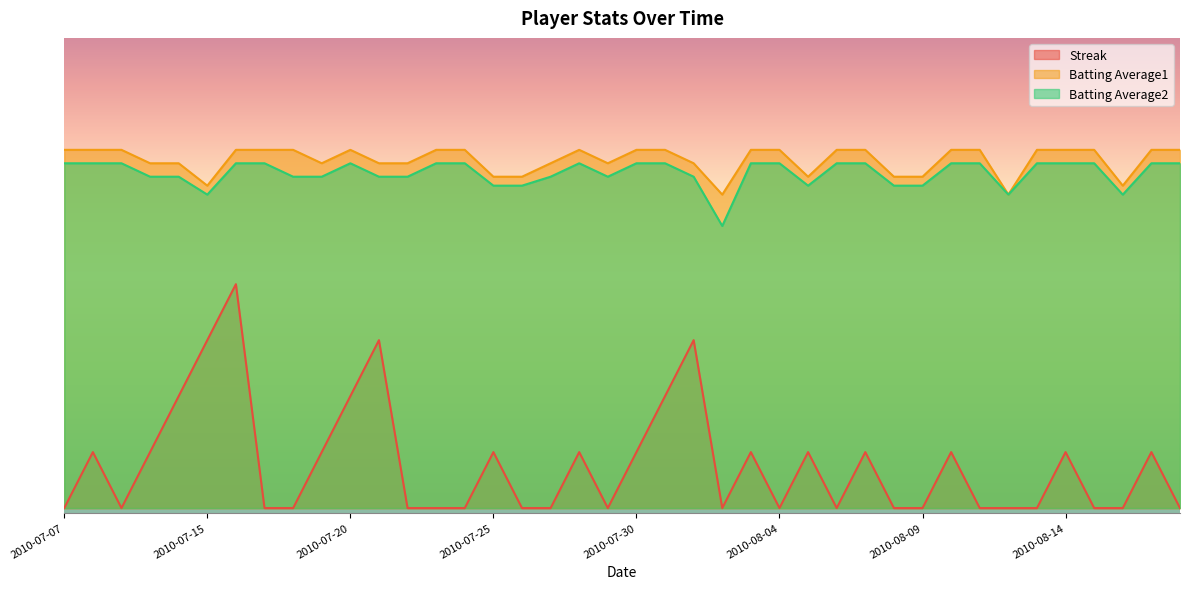

True or false: Batting Average2 and Streak cross at least once.

False